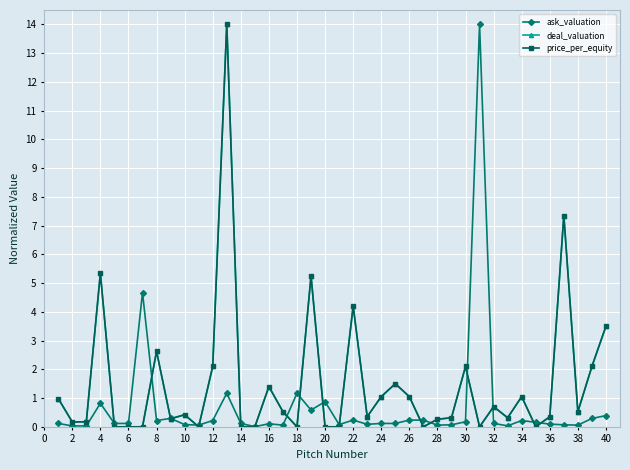

What is the value of the ask_valuation point at the 9th from the left?

0.3